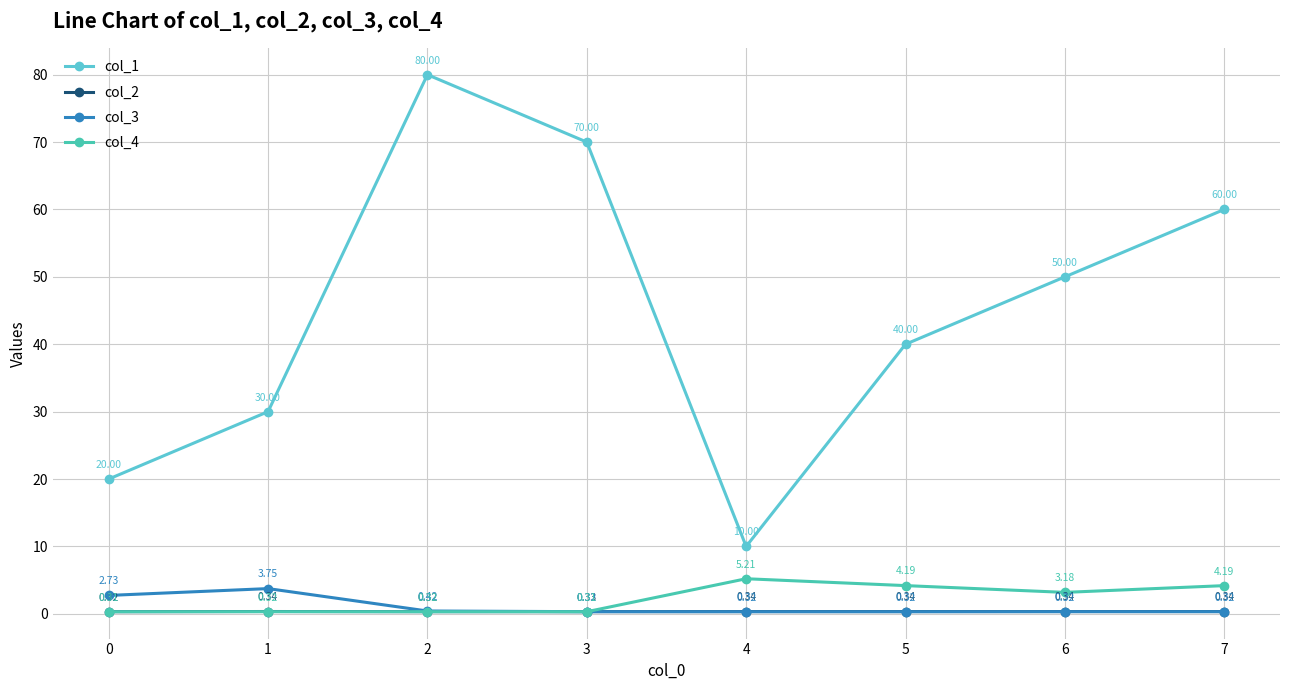

True or false: col_3 and col_2 cross at least once.

True